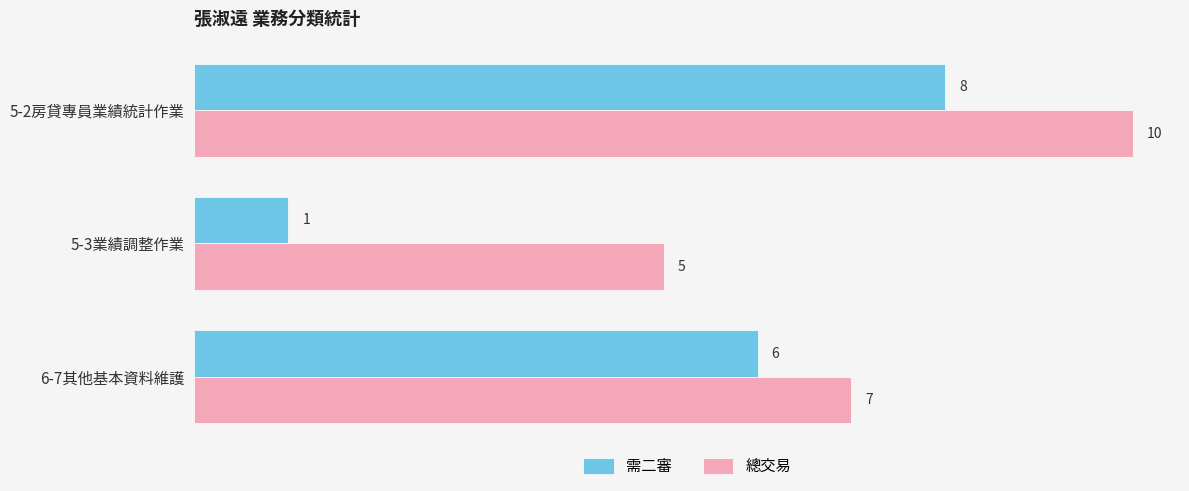

What is the average value of the 需二審 series?

5